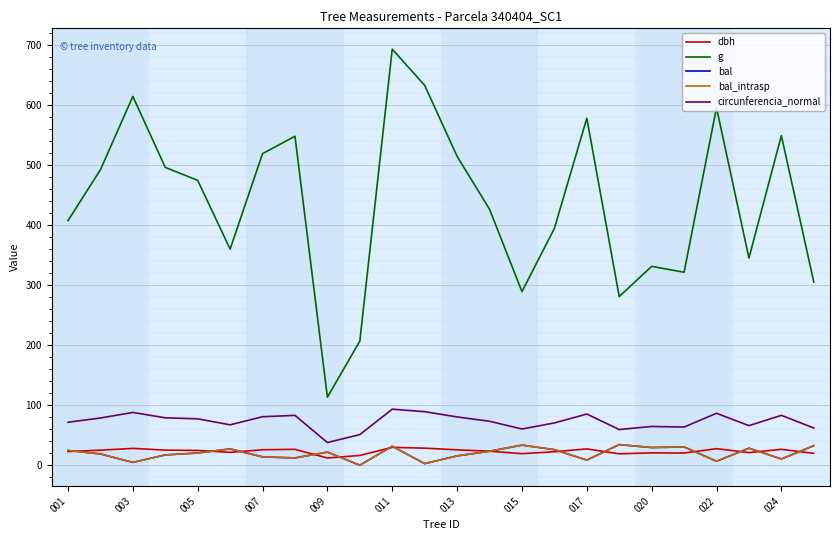

Does the chart have visible grid lines?

Yes